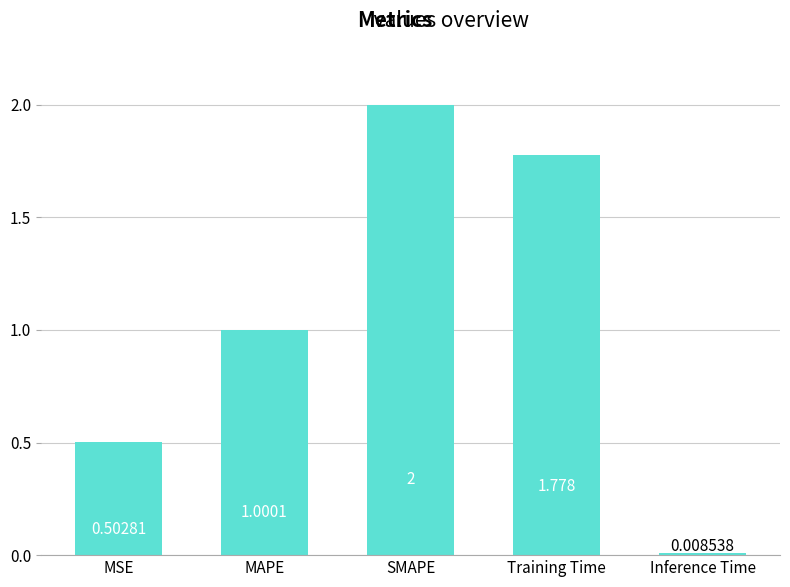

At which category does the chart reach its minimum across all series?

Inference Time